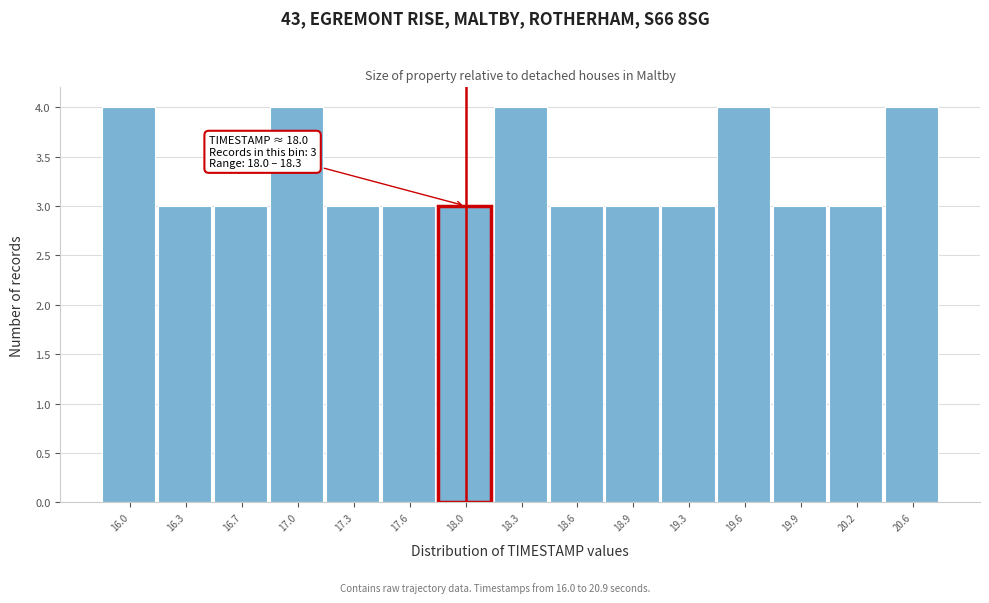

Reading left to right, extract all data points from this chart.

16.0=4	16.3=3	16.7=3	17.0=4	17.3=3	17.6=3	18.0=3	18.3=4	18.6=3	18.9=3	19.3=3	19.6=4	19.9=3	20.2=3	20.6=4